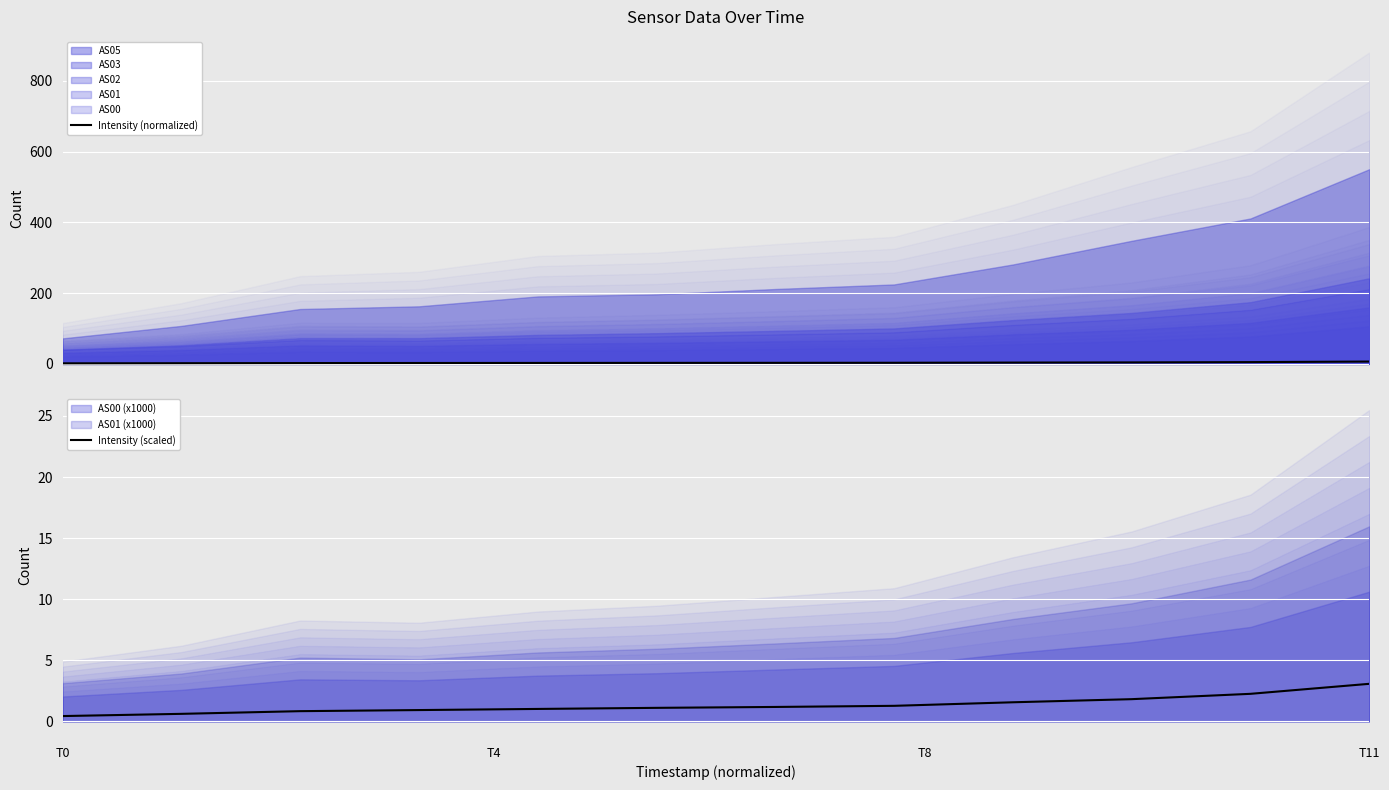

Which category has the highest value in the Intensity (scaled) series?

T11